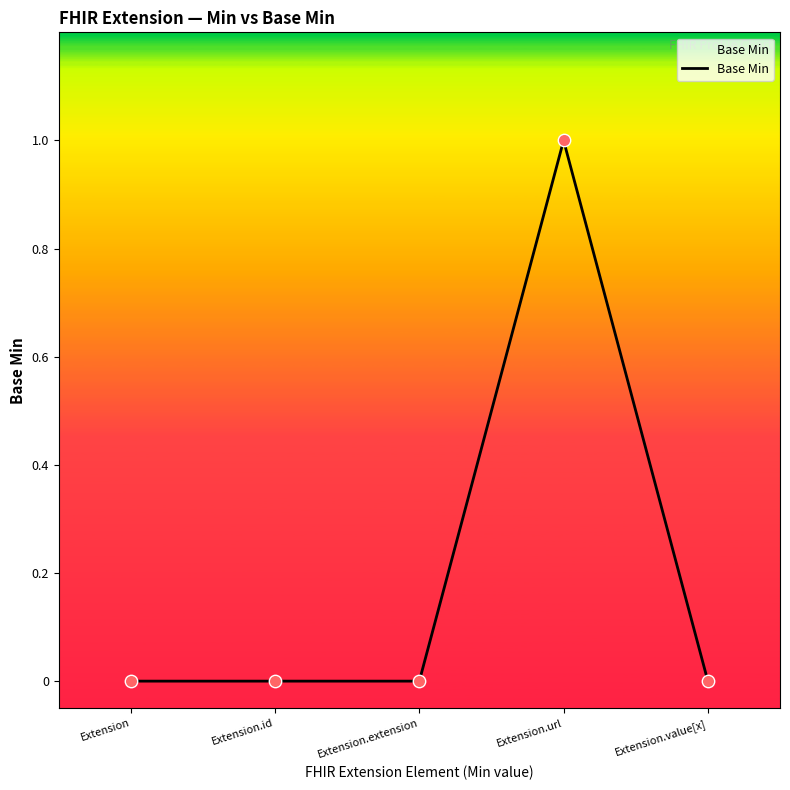

What is the change in value from Extension to Extension.url?

+1